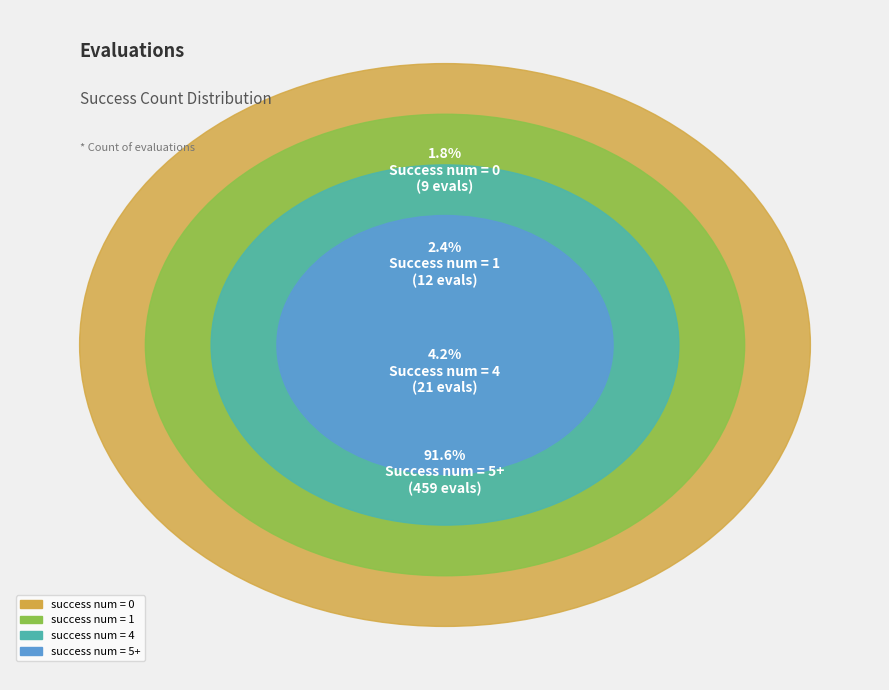

What is the change in value from 1 to 4?

+9